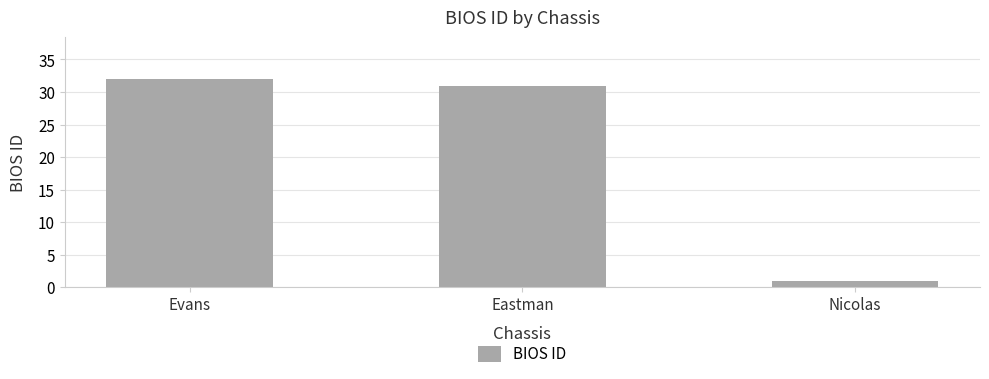

Rank the categories by value from highest to lowest.

Evans, Eastman, Nicolas